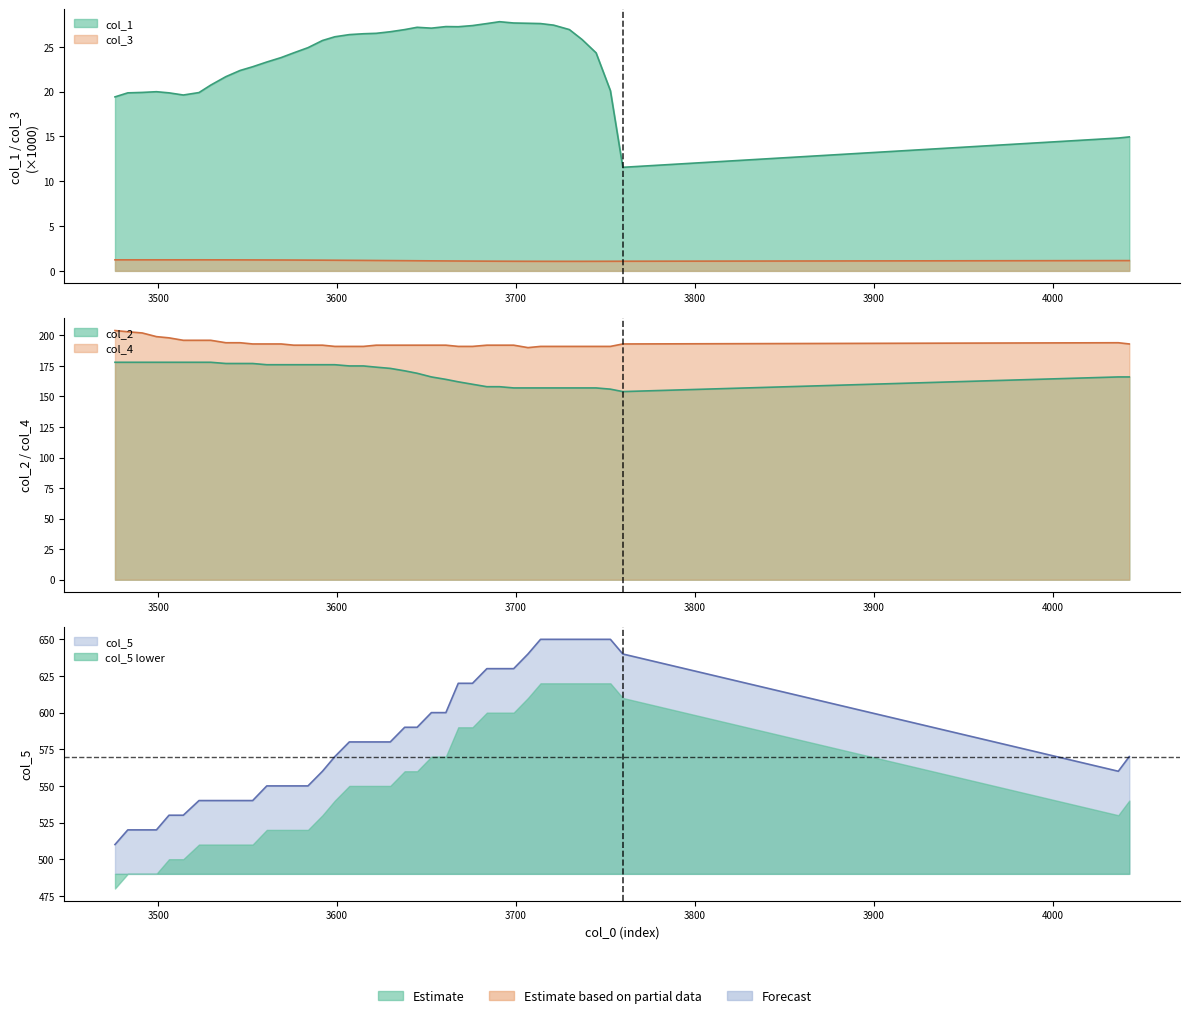

In col_3, how many points are higher than both neighbors (excluding endpoints)?

1